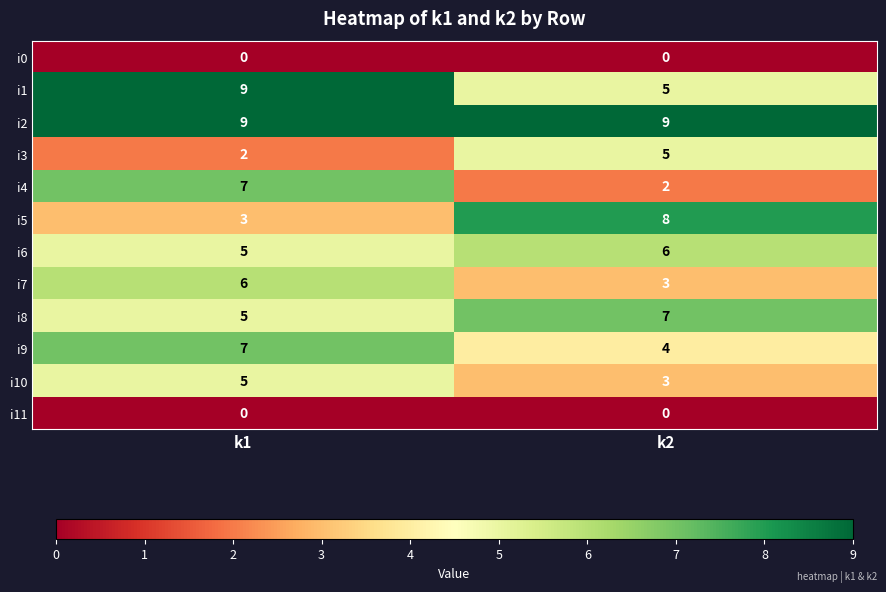

What is the difference between the highest and lowest values at k2?

9